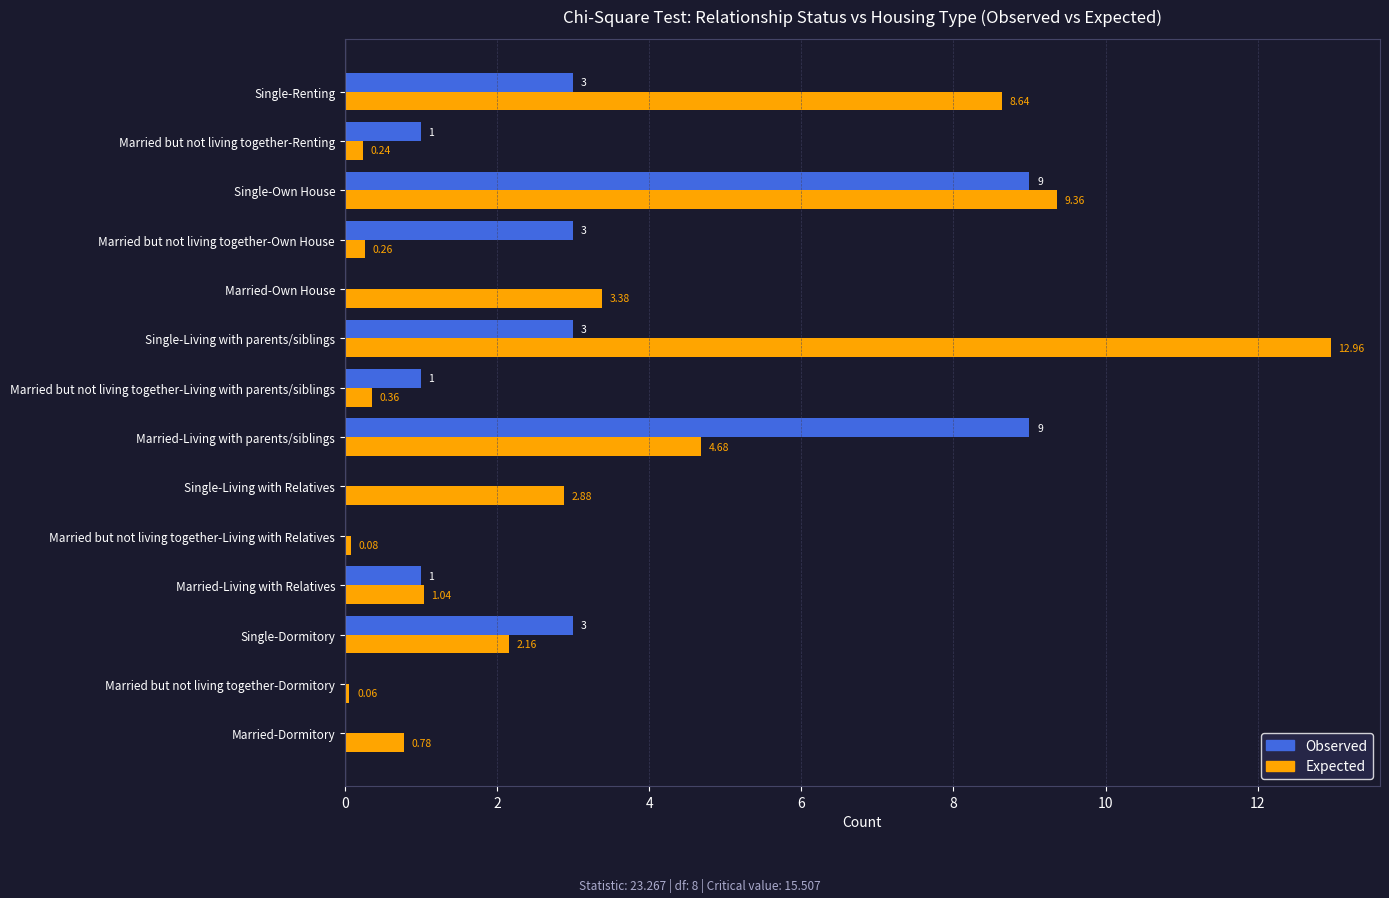

What is the sum of all Expected values?

46.9